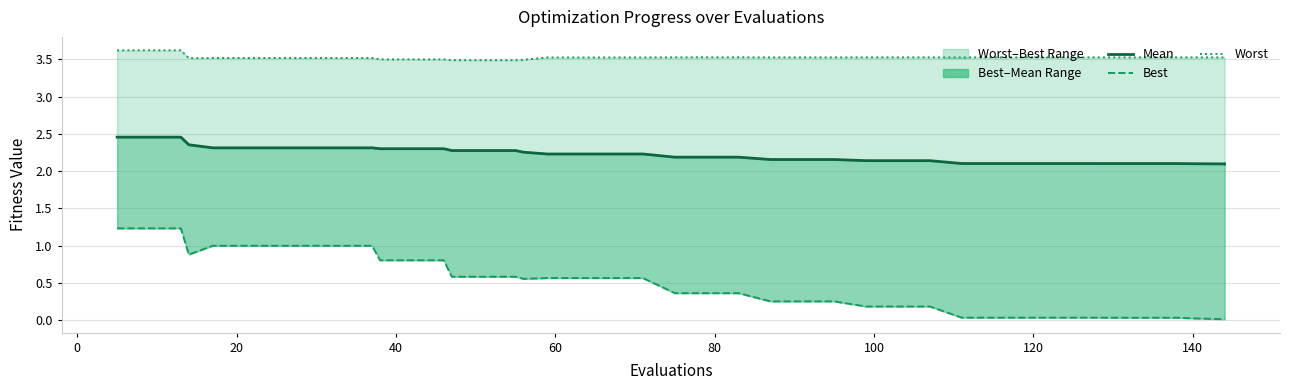

True or false: mean and worst intersect in this chart.

False